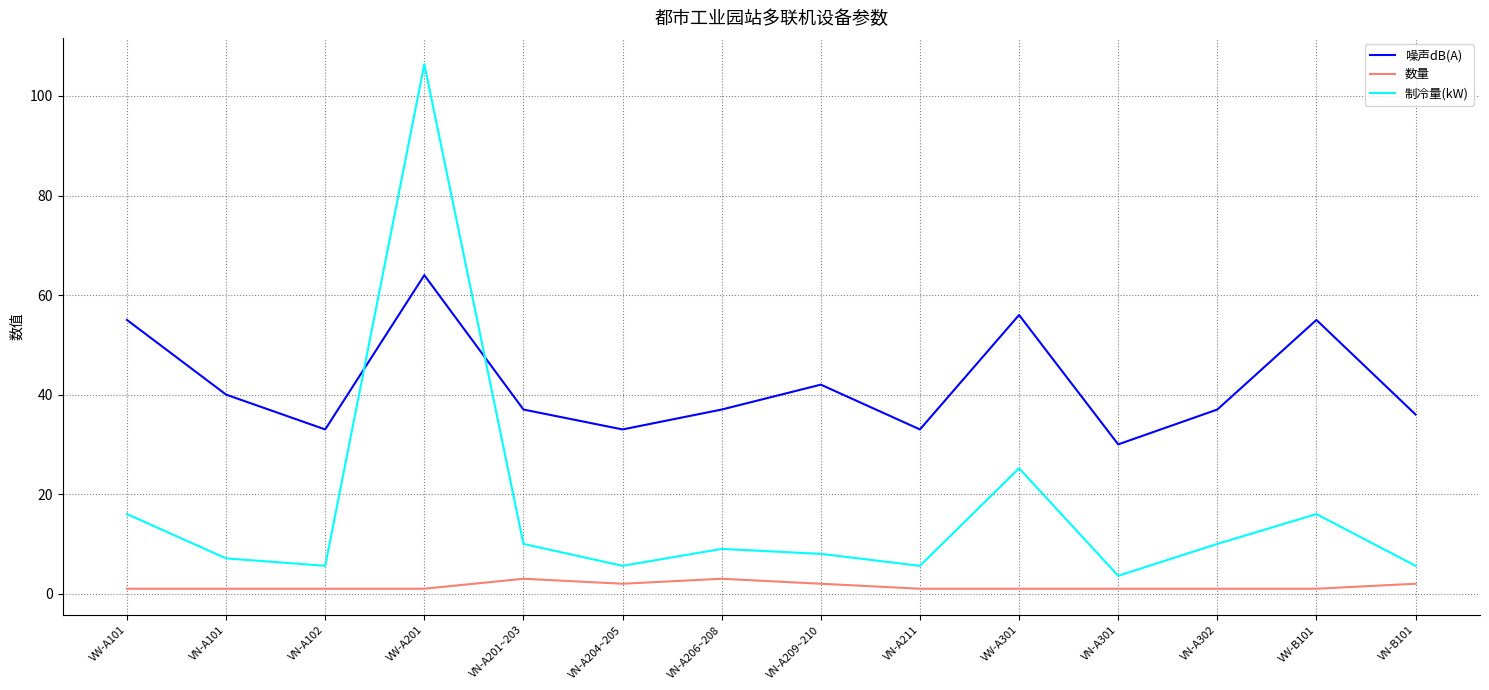

True or false: 数量 and 噪声dB(A) cross at least once.

False